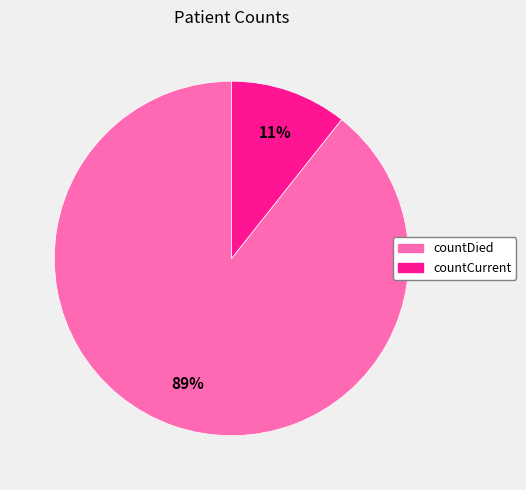

Does any single category account for the majority?

Yes